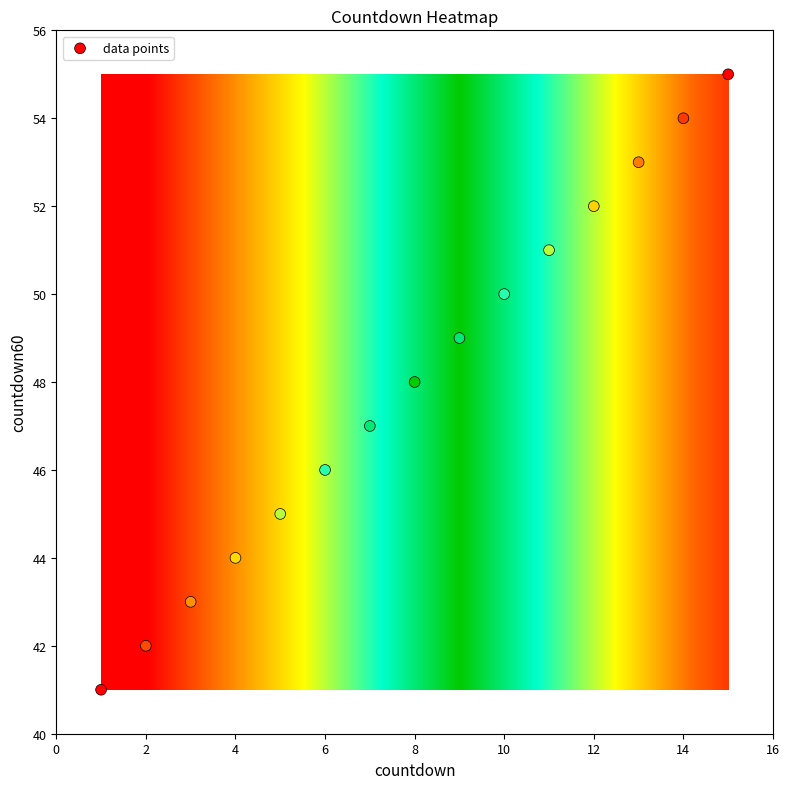

What is the range of Y values (max minus min)?

14